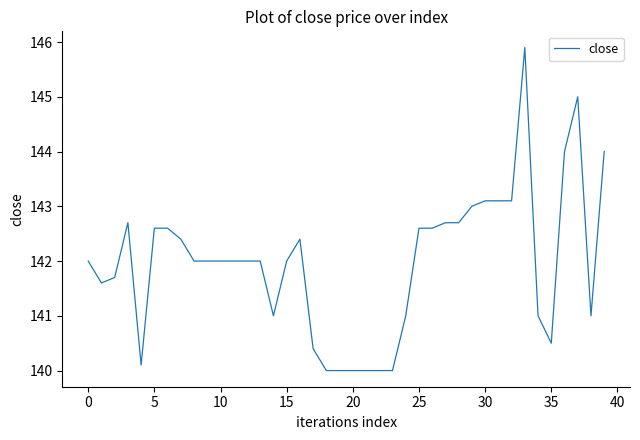

What is the smallest value displayed?

140.0